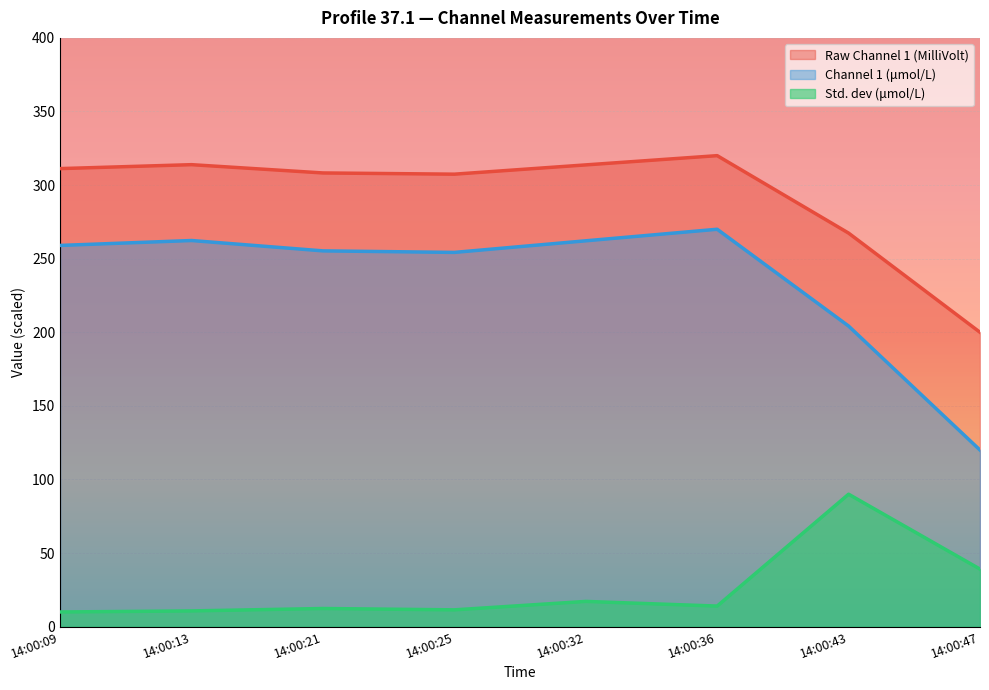

What is the average value of the Channel 1 (μmol/L) series?

235.9